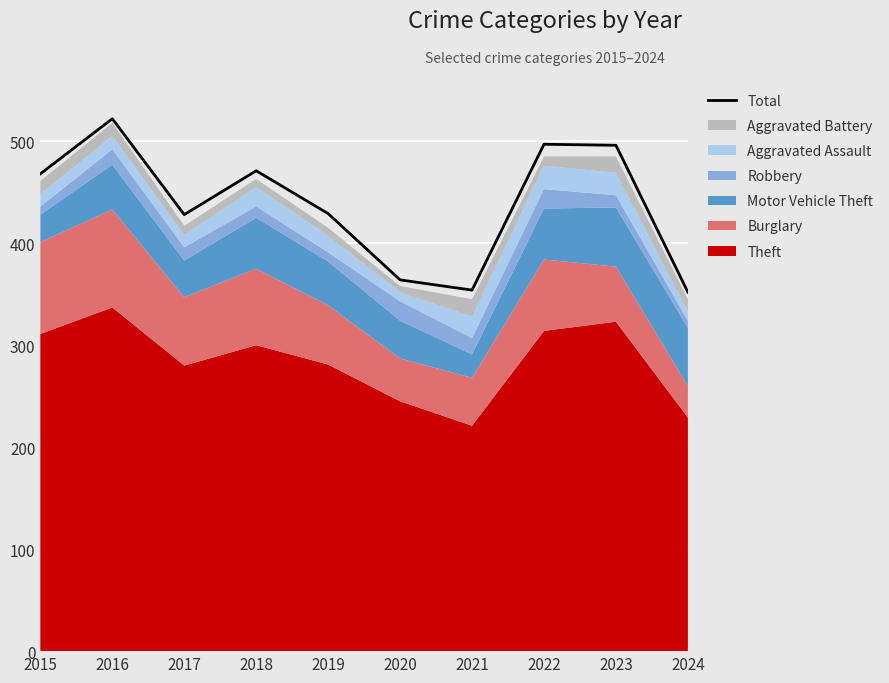

The chart shows a value of 429 at 2019. True or false?

True